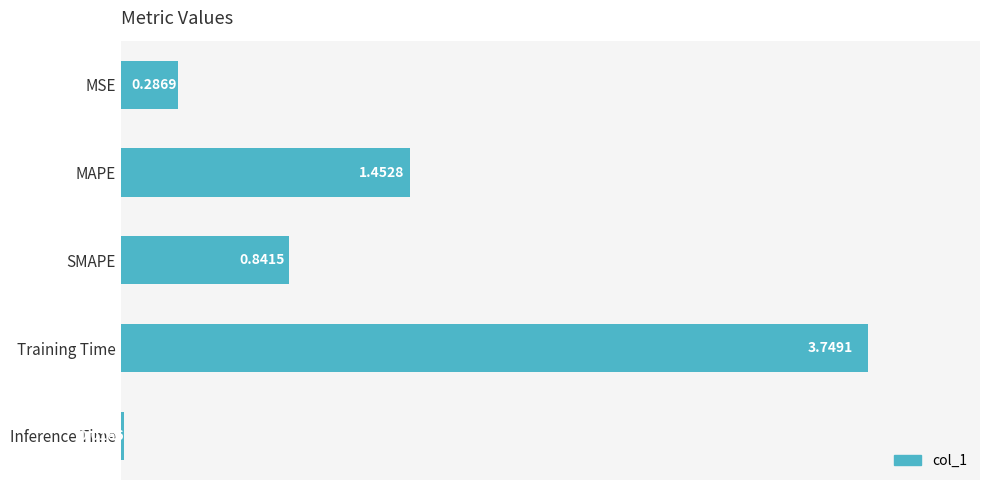

Rank the categories by value from lowest to highest.

Inference Time, MSE, SMAPE, MAPE, Training Time